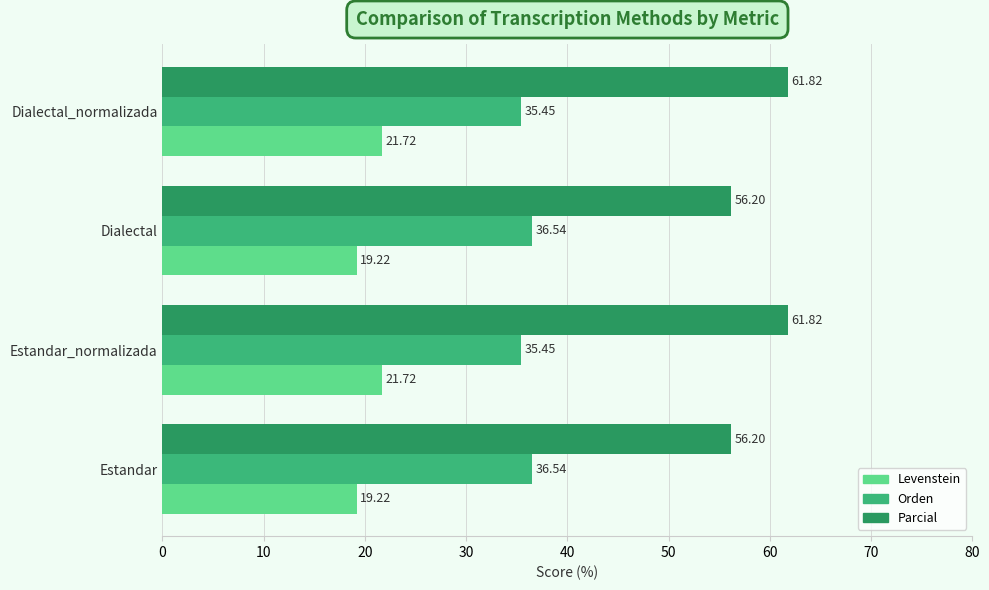

What is the difference between the second highest and minimum values in the Parcial series?

5.6